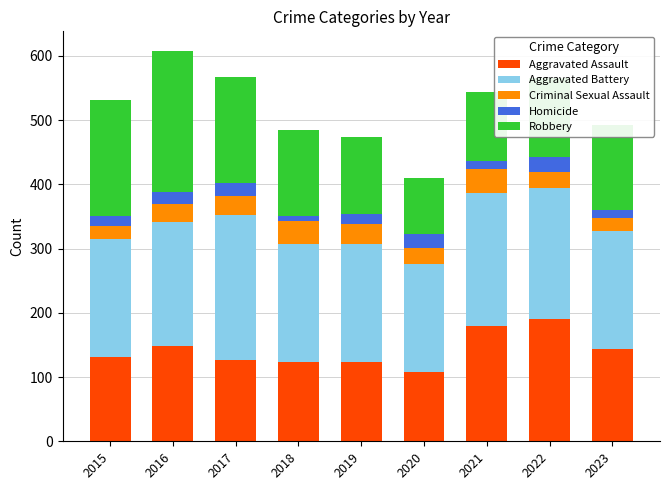

What is the sum of the Aggravated Assault values at 2017 and 2016?

275